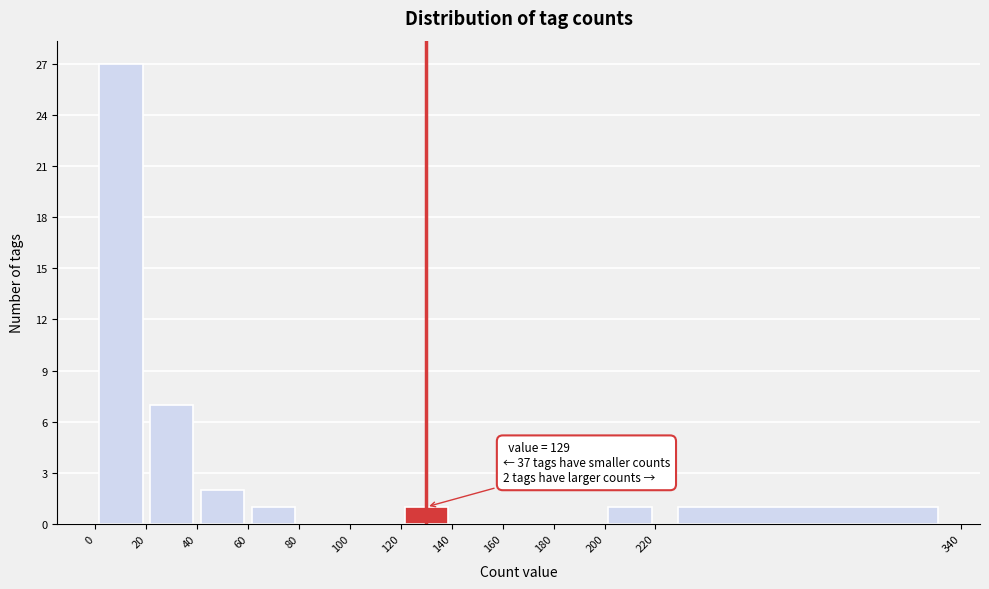

Over which range of the x-axis is the bar tallest?

0 to 20